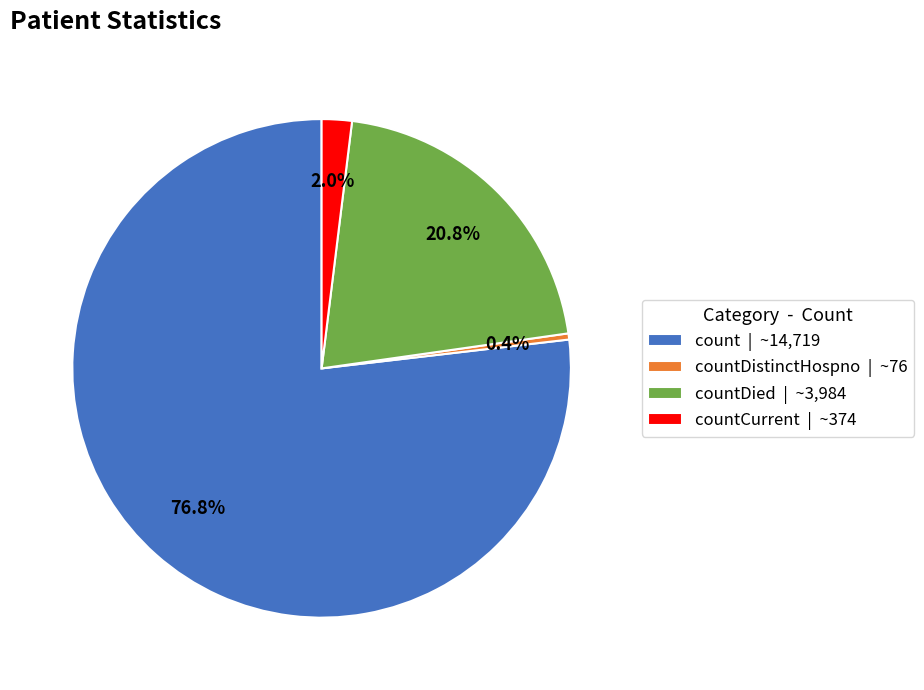

Is the sum of countDied | ~3,984 and count | ~14,719 greater than half?

Yes